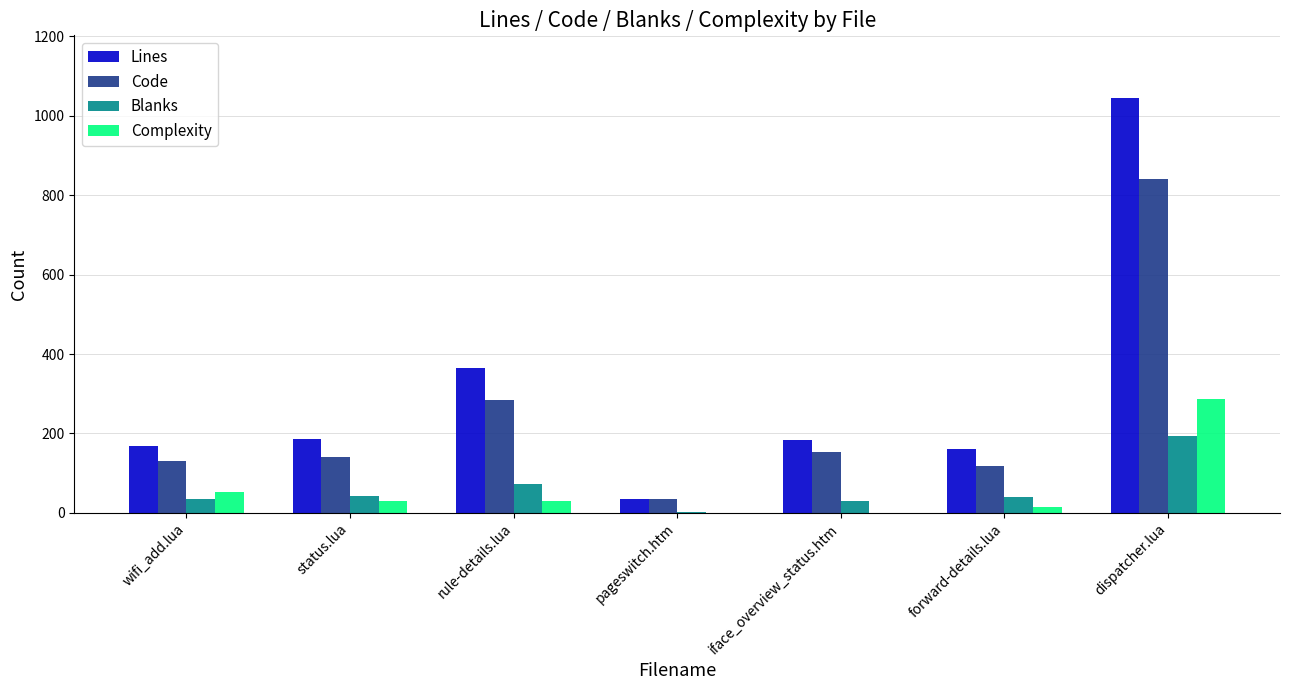

What is the average value of the Code series?

243